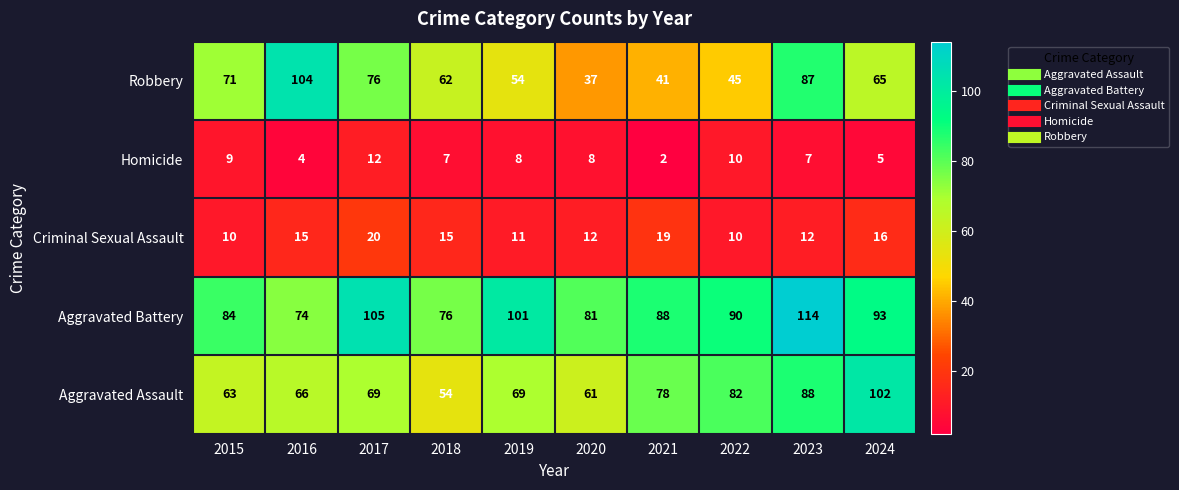

Read the Aggravated Assault value at 2021.

78